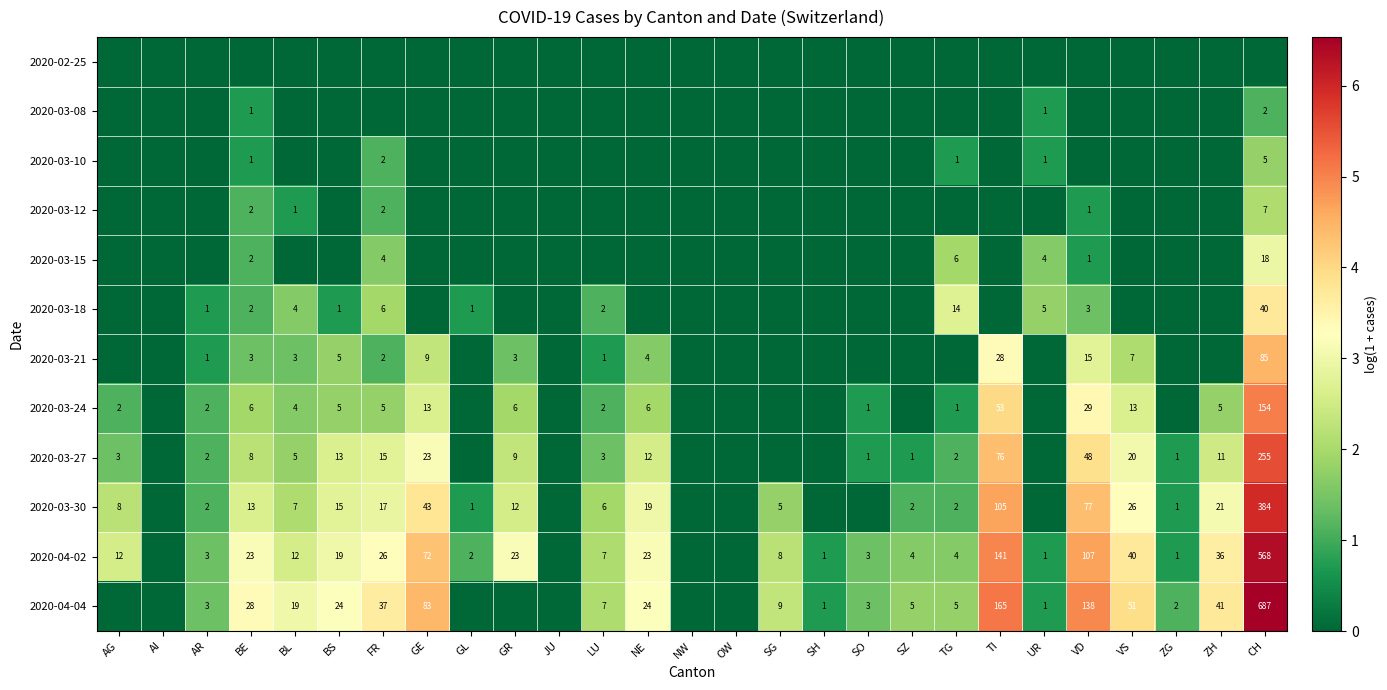

The 2020-03-08 series shows 1 at UR. True or false?

True